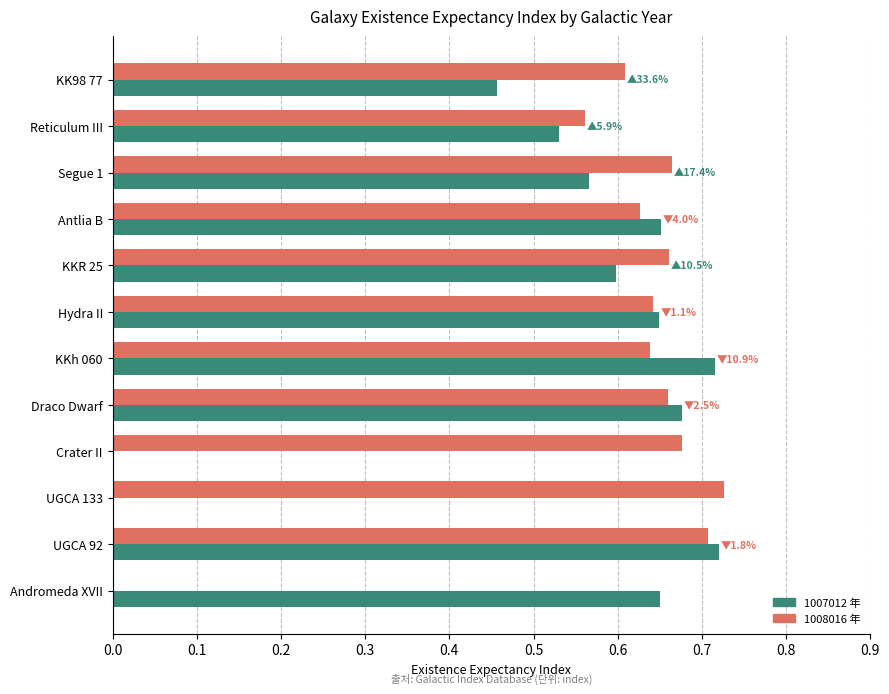

At which category is the sum across all series the highest?

UGCA 92